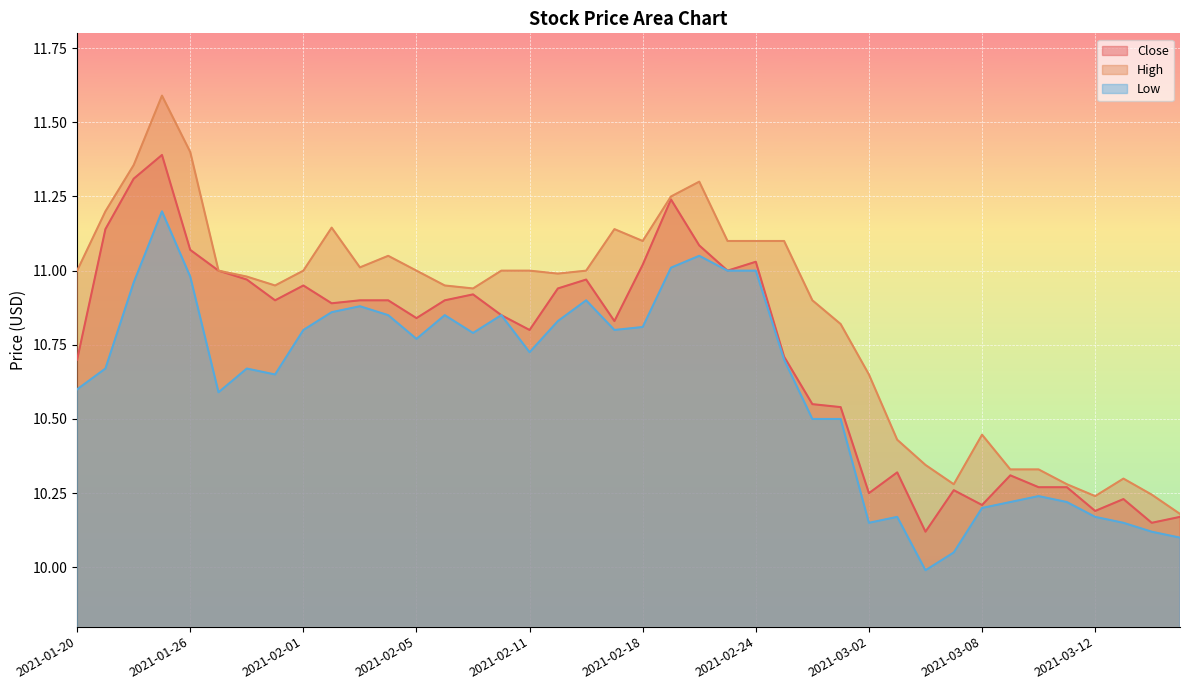

At which category does the chart reach its peak across all series?

2021-01-25